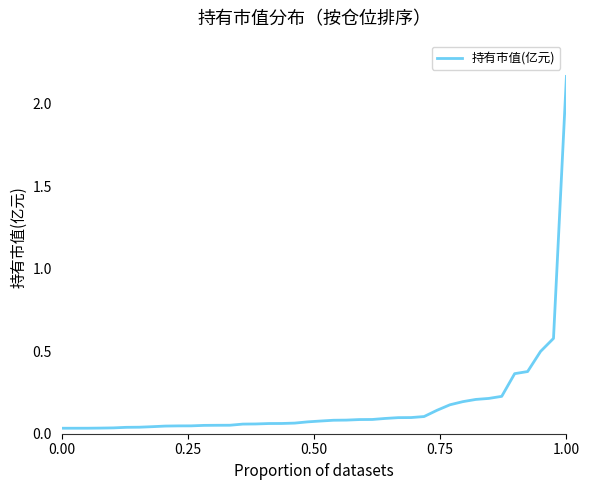

What is the difference between the maximum and minimum values?

2.1